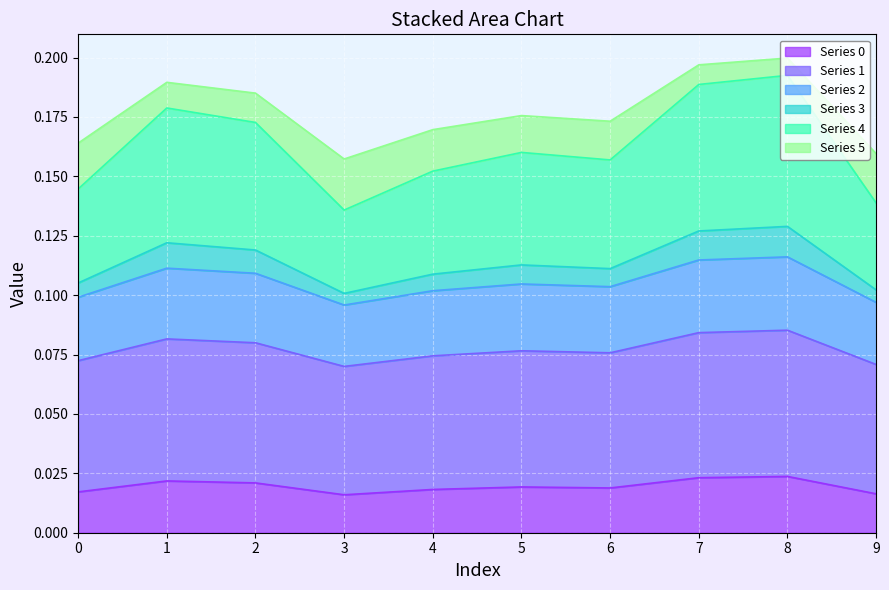

What are all the series names shown in the legend?

0, 1, 2, 3, 4, 5